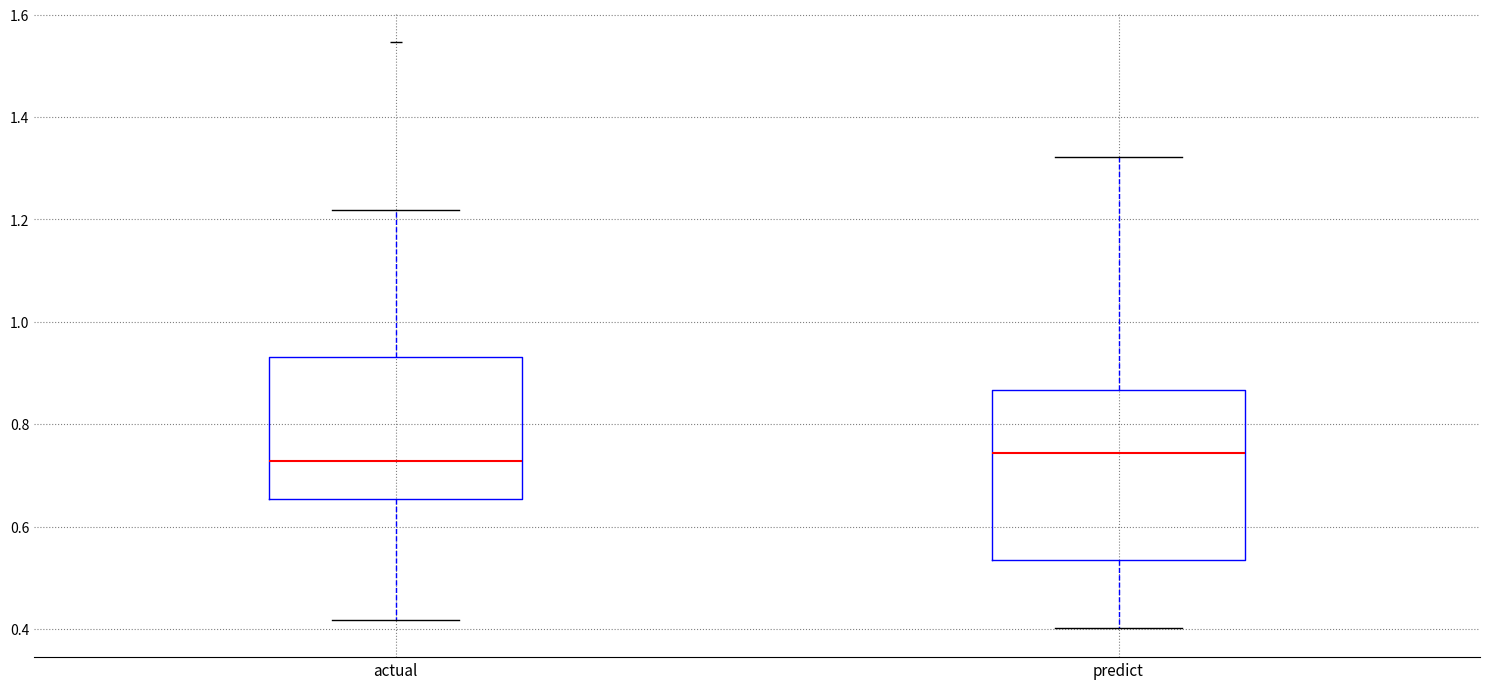

Where does the median line of the box for actual sit on the y-axis? The values are not printed on the chart, so give them approximately, as read against the axis.

0.72